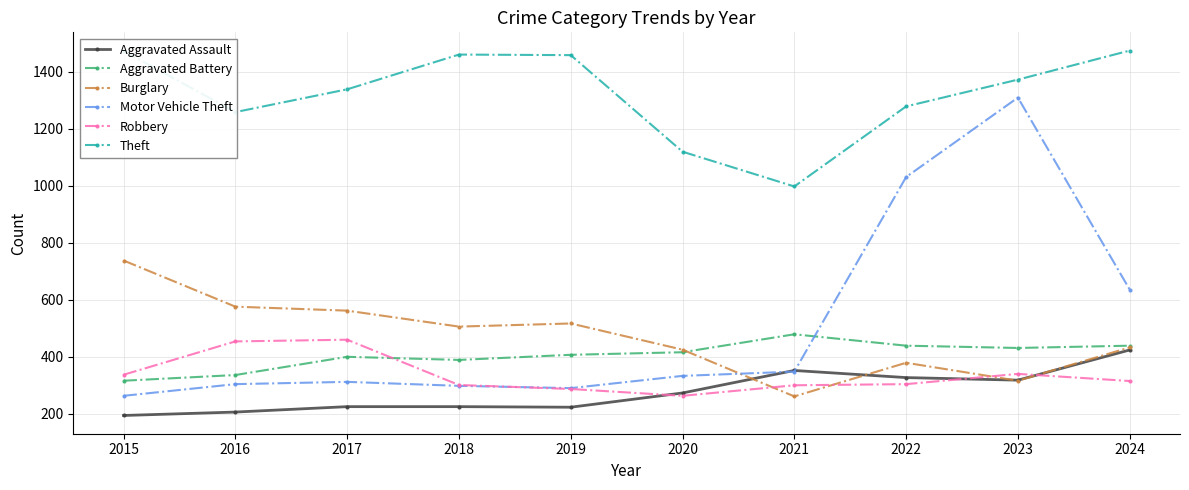

In Motor Vehicle Theft, how many points are higher than both neighbors (excluding endpoints)?

2